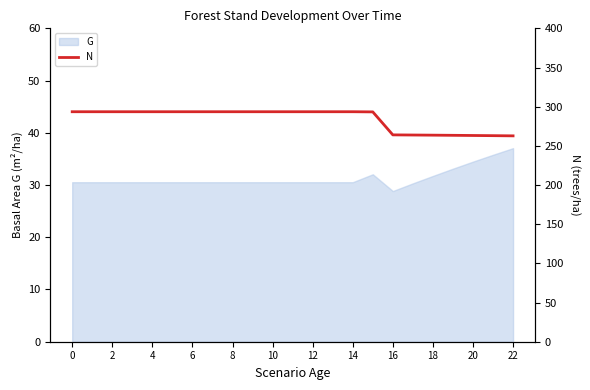

What is the lowest value of the G series?

28.9